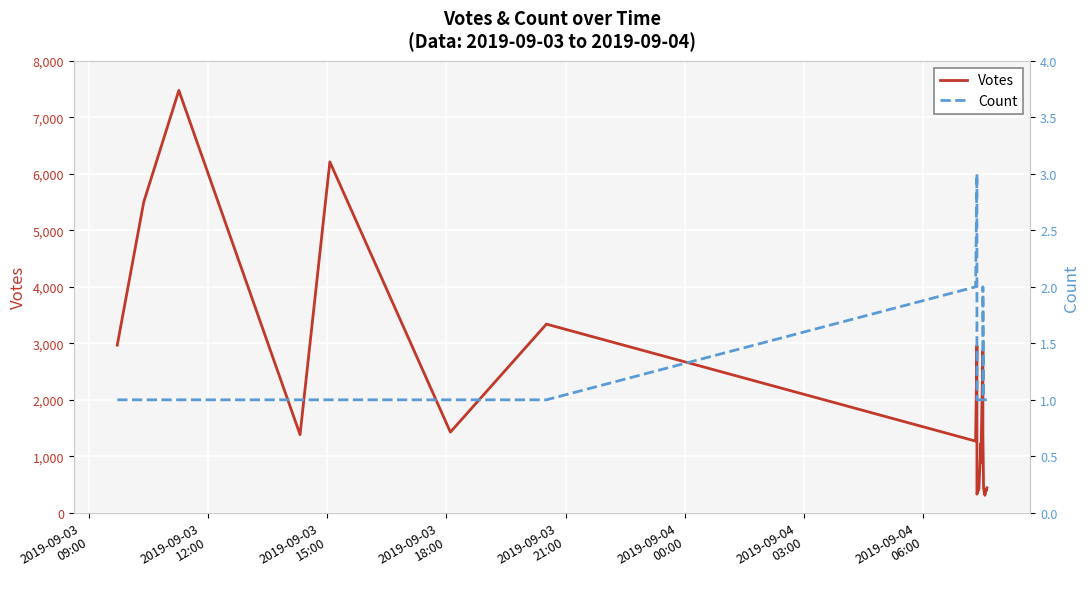

What is the difference between the maximum and minimum values in the Count series?

2